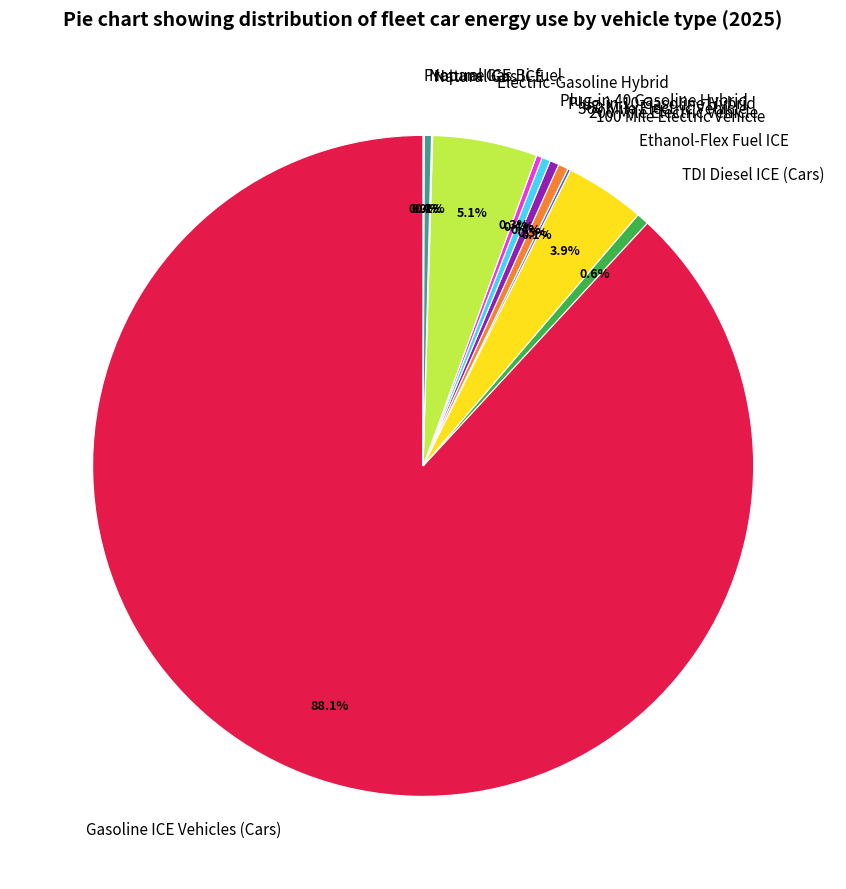

Approximately how many times larger is the value at Gasoline ICE Vehicles (Cars) compared to Plug-in 10 Gasoline Hybrid?

209.5